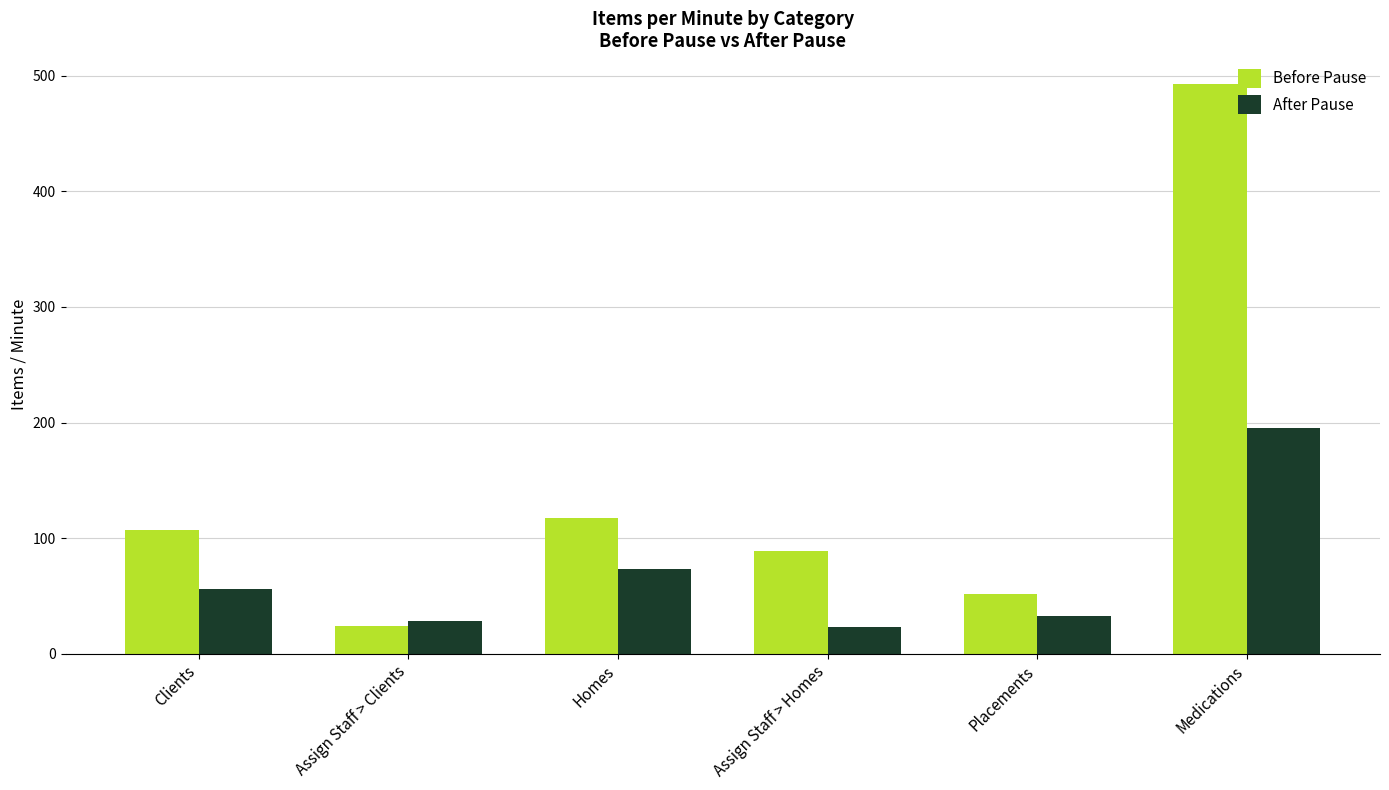

Read the Before Pause value at Placements, to the nearest 50.

50